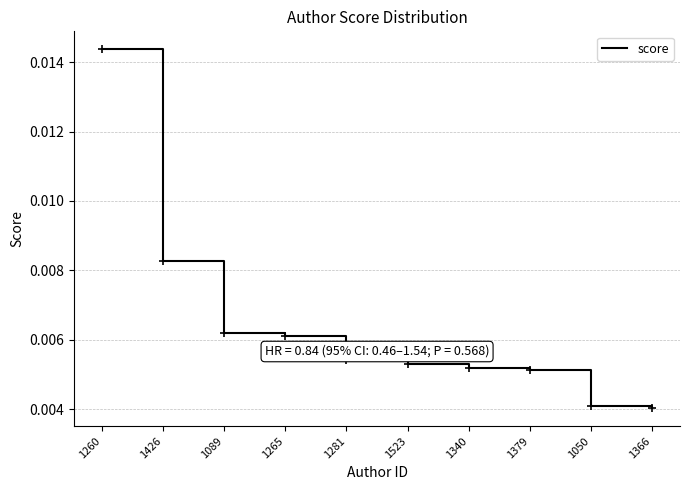

Between 1265 and 1366, which is larger?

1265